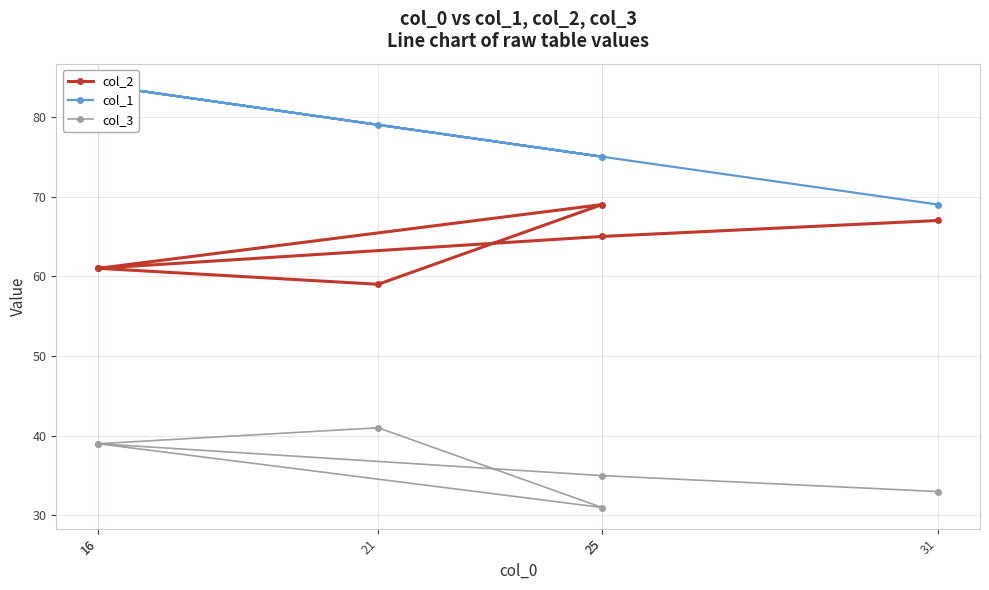

Which series has the largest range (max minus min)?

col_1